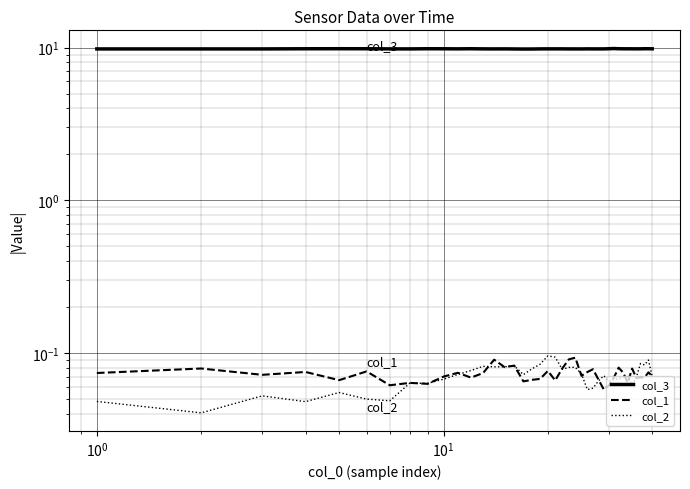

Is the value of col_1 at 18 greater than the value of col_3 at 12?

No